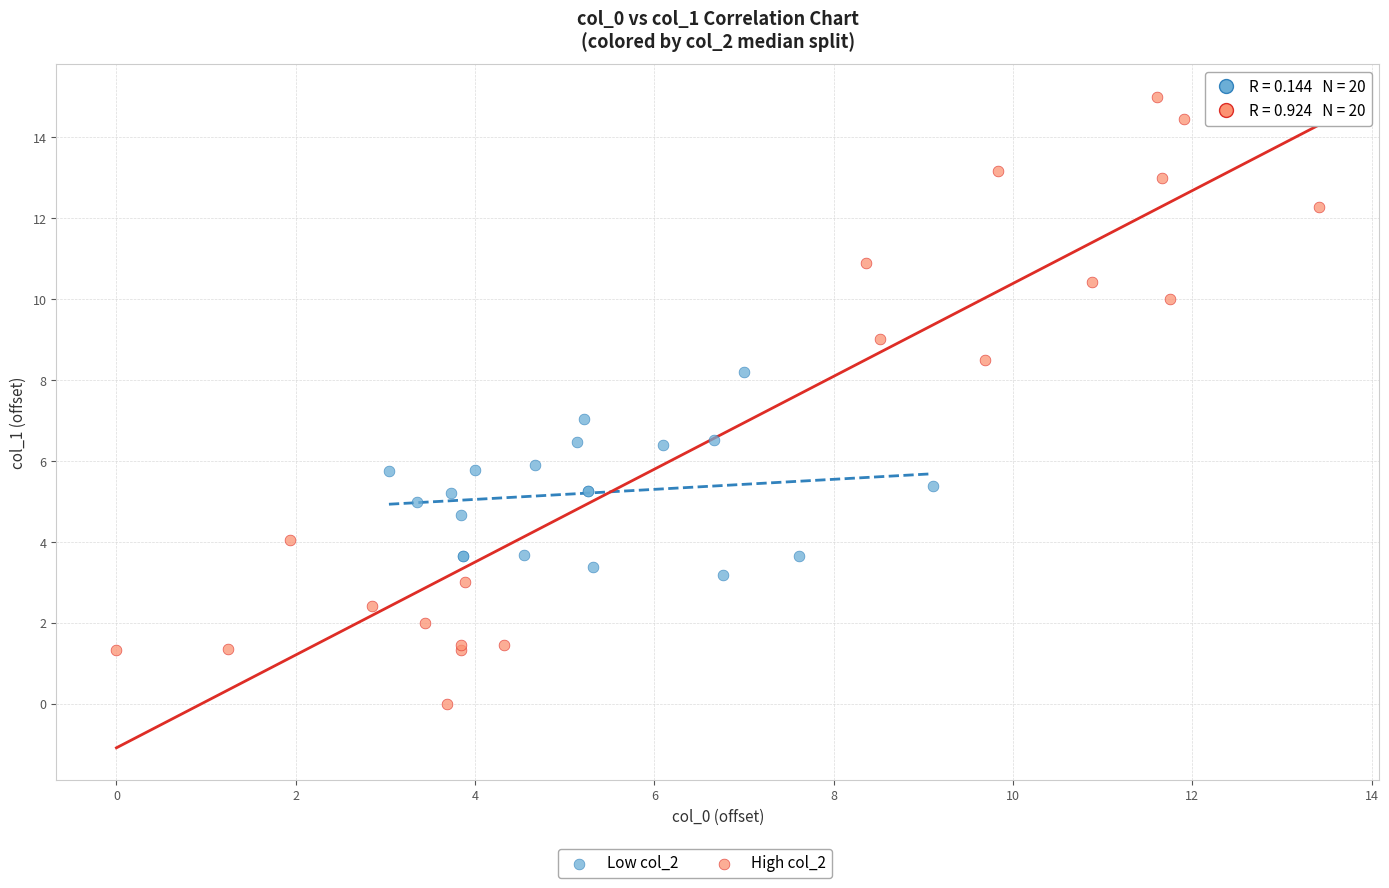

Which series reaches the minimum Y coordinate?

High col_2